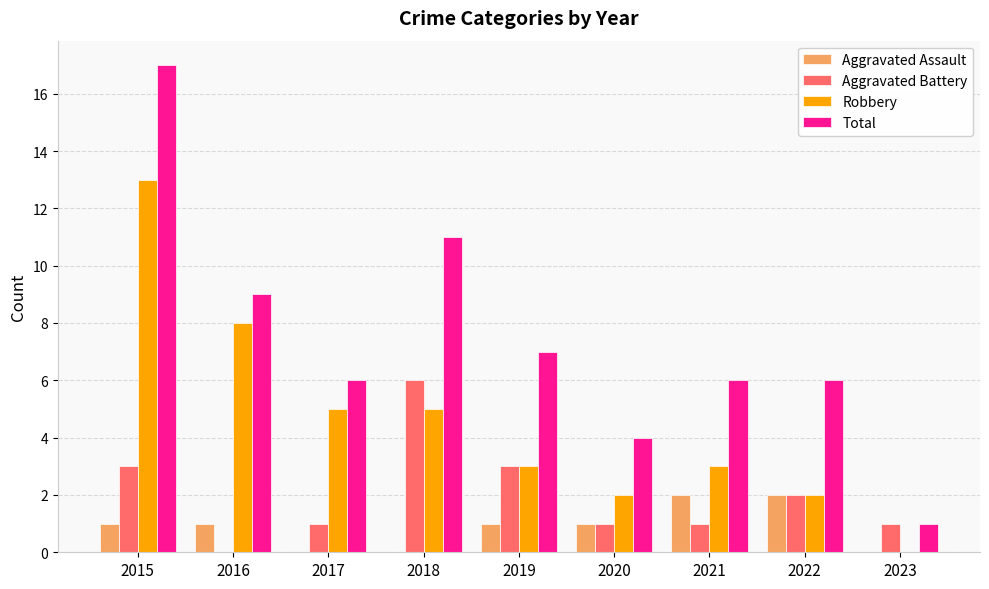

Which series has the widest spread of values?

Total